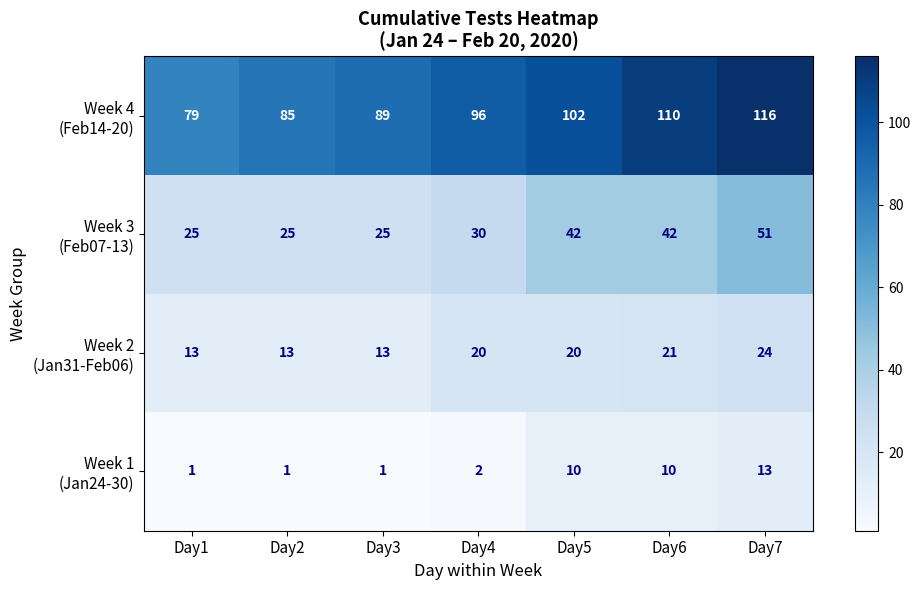

At which category is the sum across all series the highest?

Day7